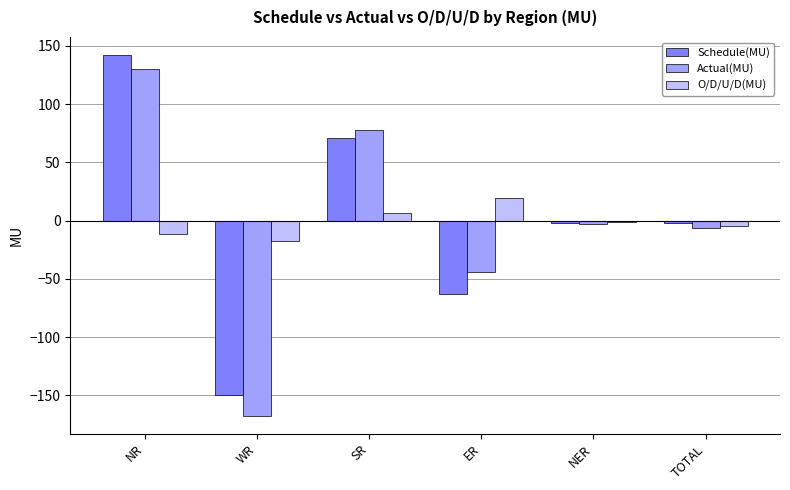

How many distinct data groups are displayed?

3